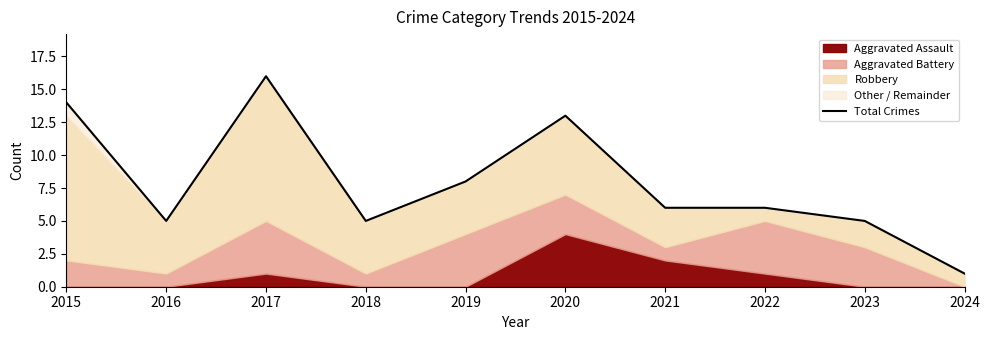

Approximately how many times larger is the value at 2022 compared to 2017?

0.4